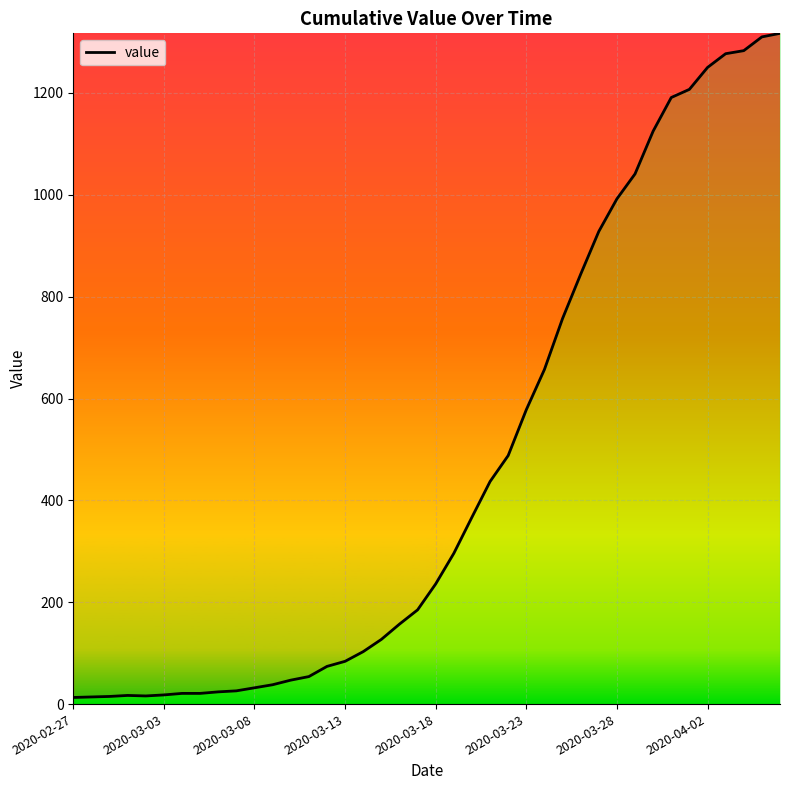

How many lines are shown in the chart?

1